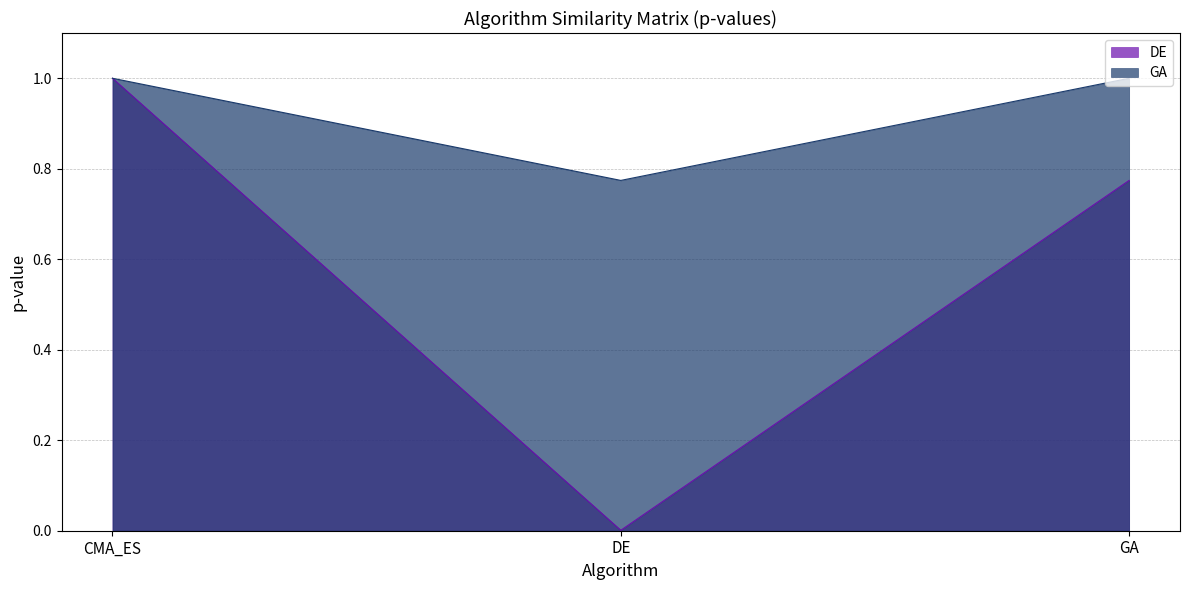

What is the value of the GA point at the 2nd from the left?

0.8